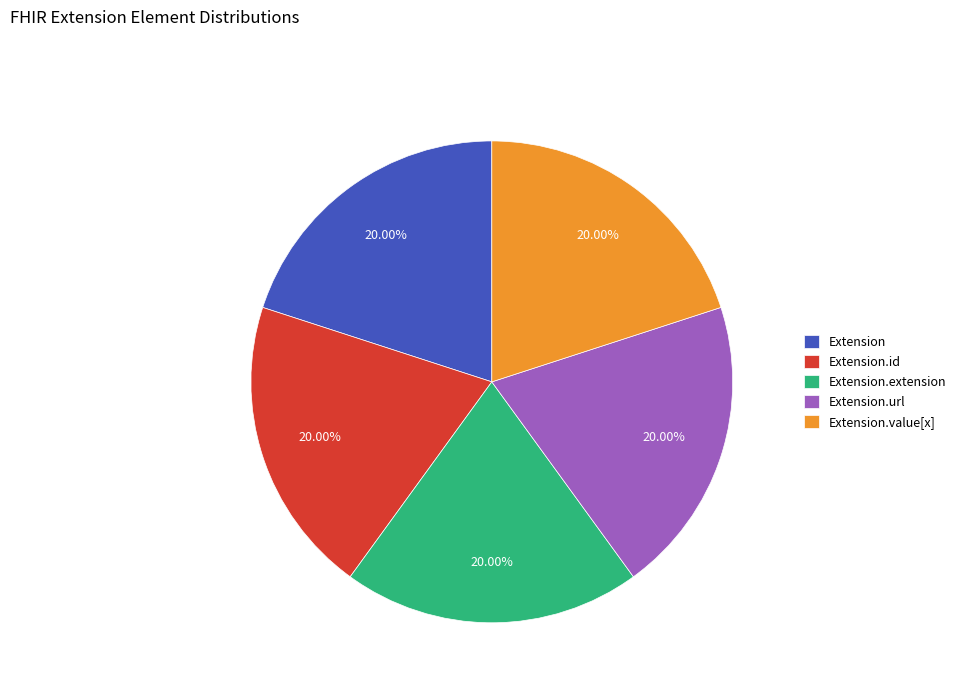

Does Extension.value[x] account for over 50% of the chart?

No